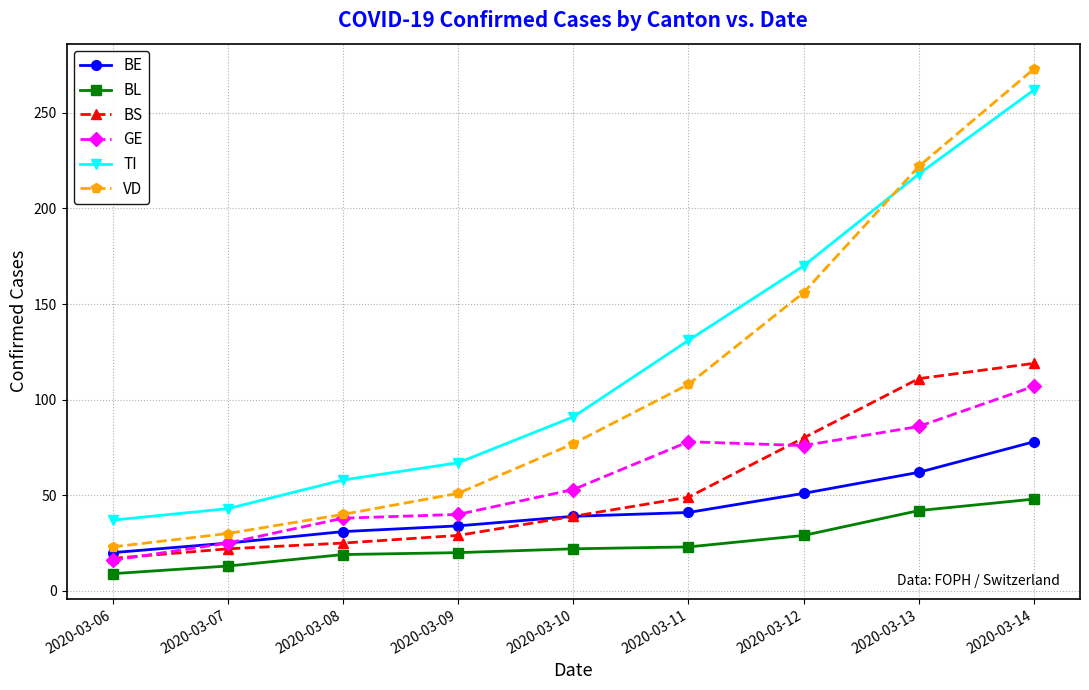

Does the chart display data point markers on the line(s)?

Yes